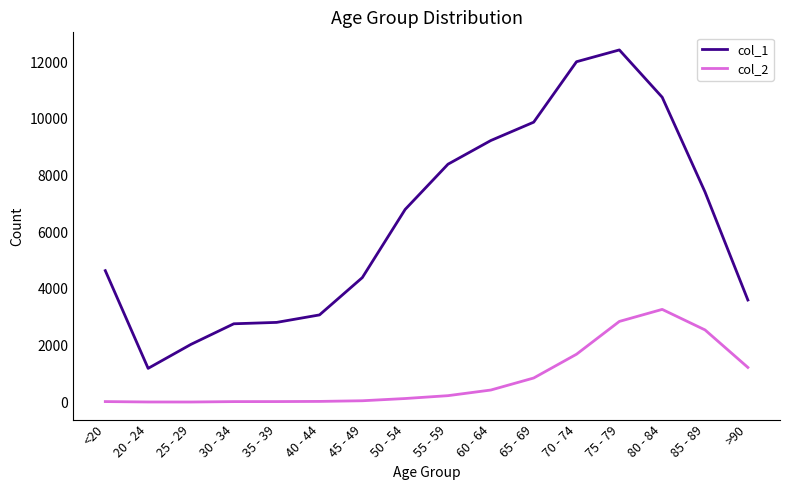

Where is the first local minimum for col_1?

20 - 24